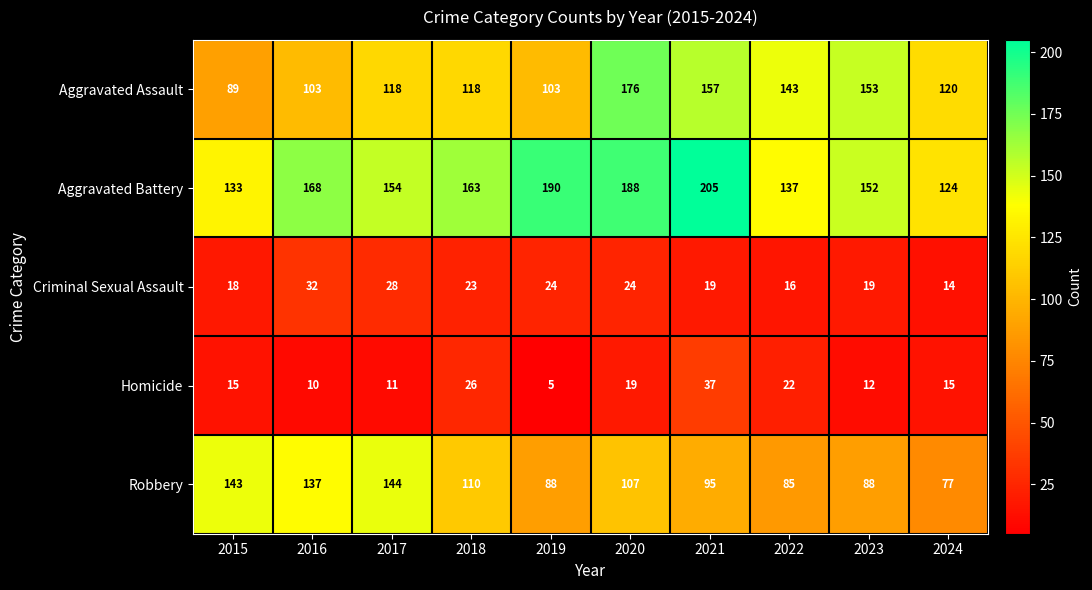

The Robbery series shows 143 at 2015. True or false?

True